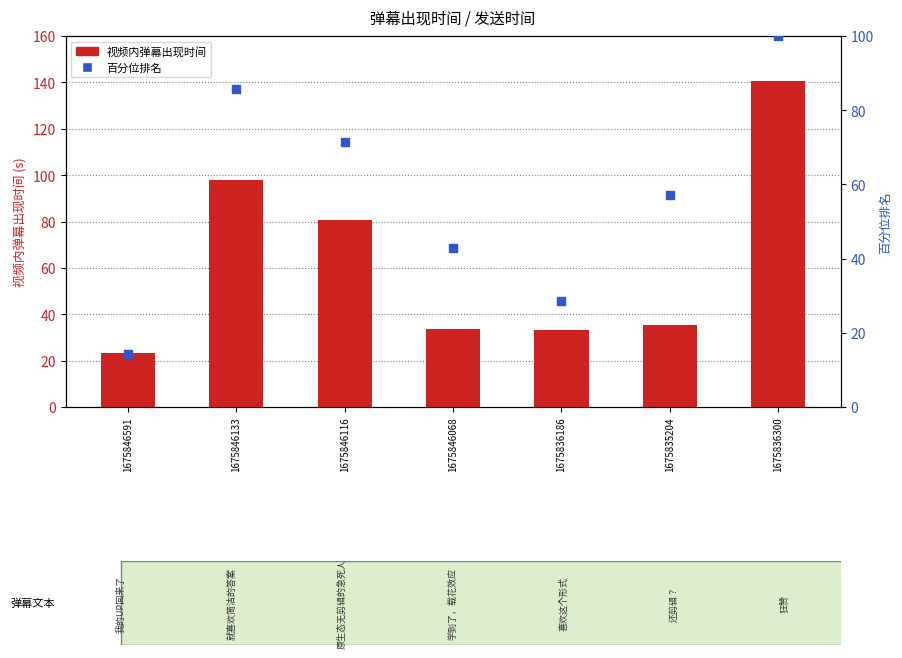

What is the total value across all series at 1675846116?

152.3